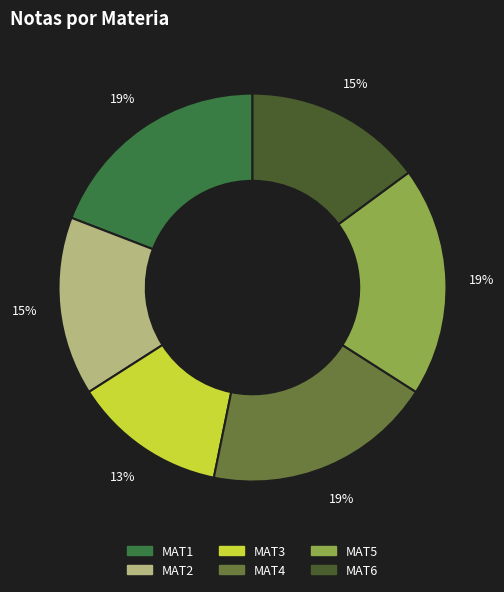

Approximately how many times larger is the value at MAT1 compared to MAT5?

1.0